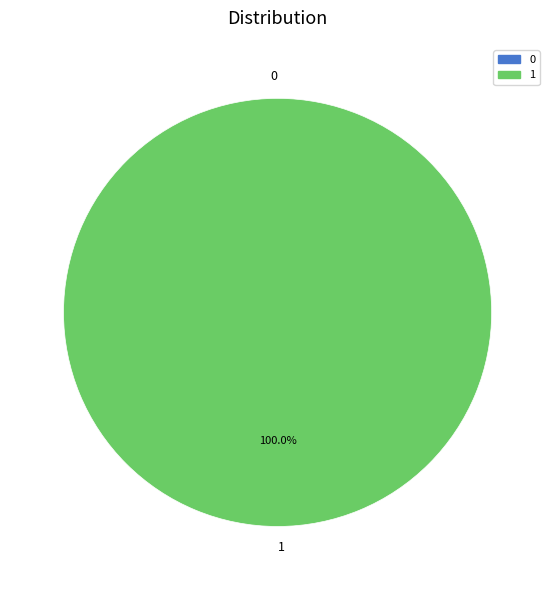

Count the number of slices in the pie.

2